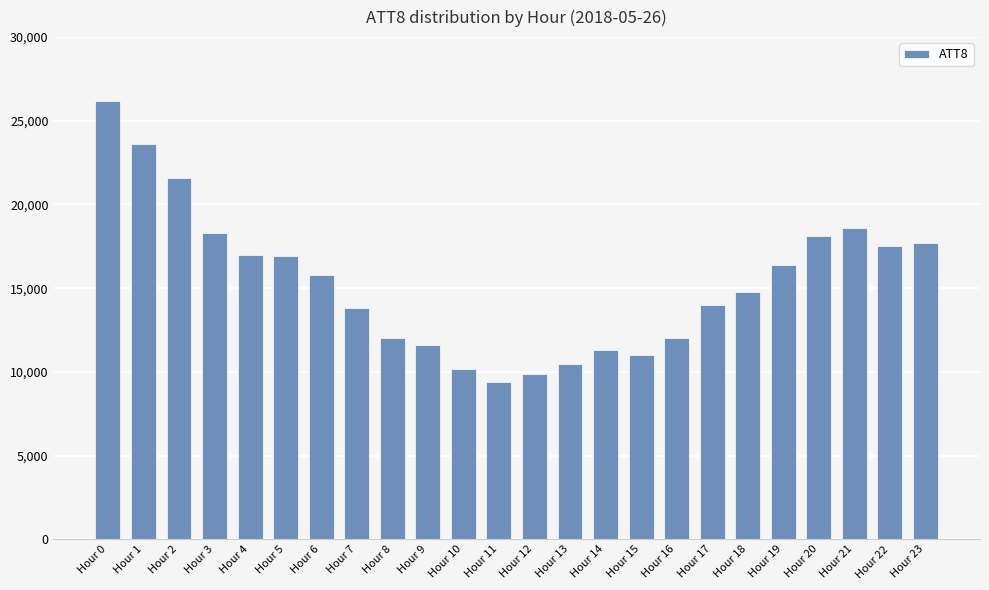

What is the maximum value shown in the chart?

26200